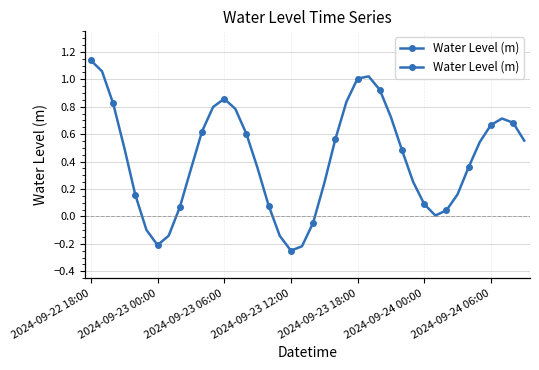

Does the chart display data point markers on the line(s)?

Yes